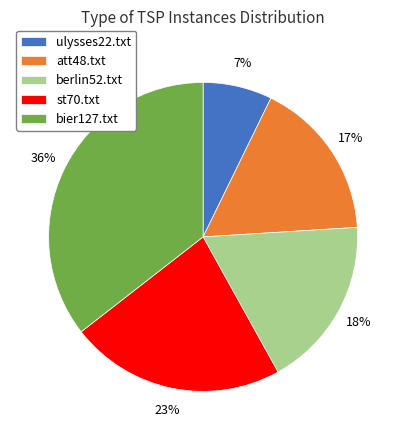

How many segments does this pie chart have?

5